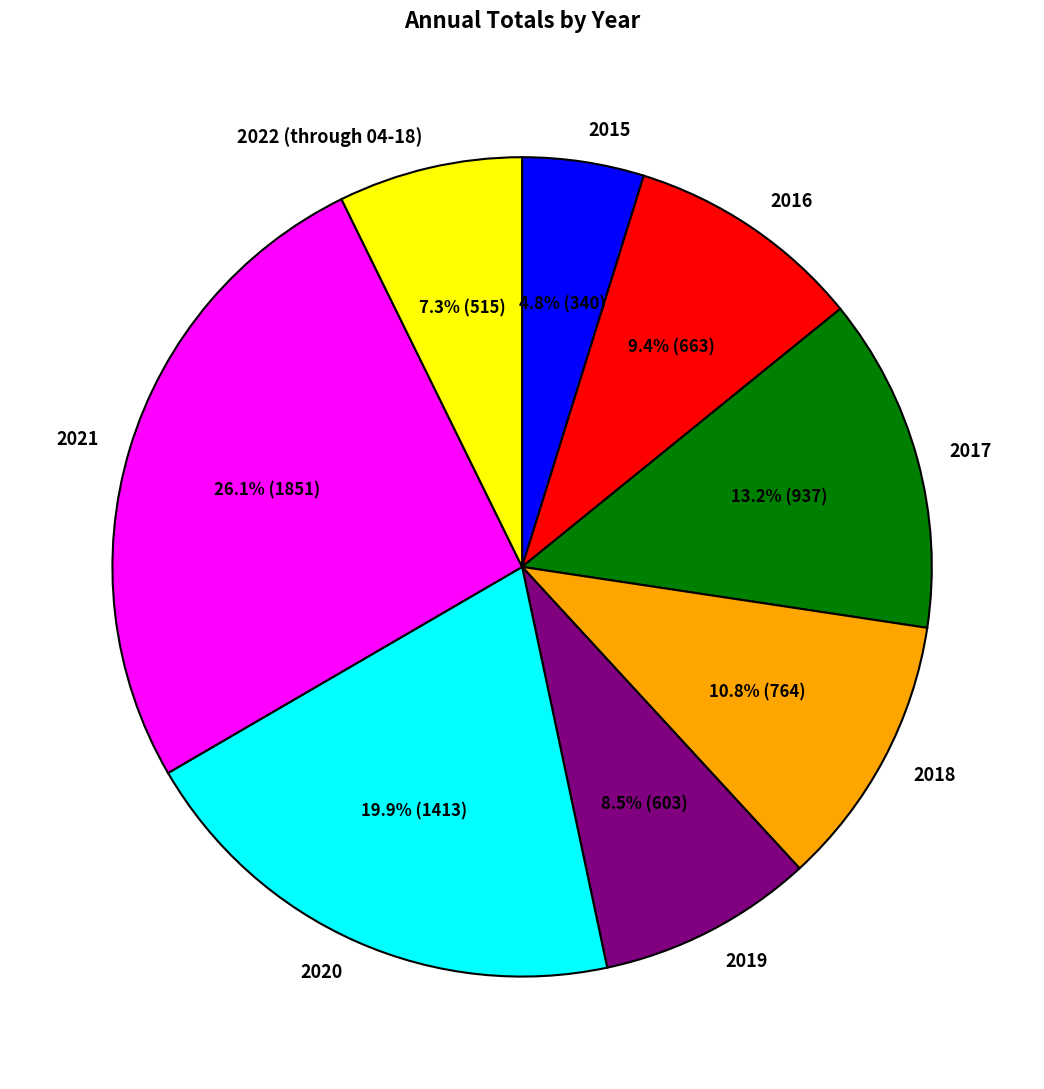

To the nearest percent, what portion does 2021 represent?

26%